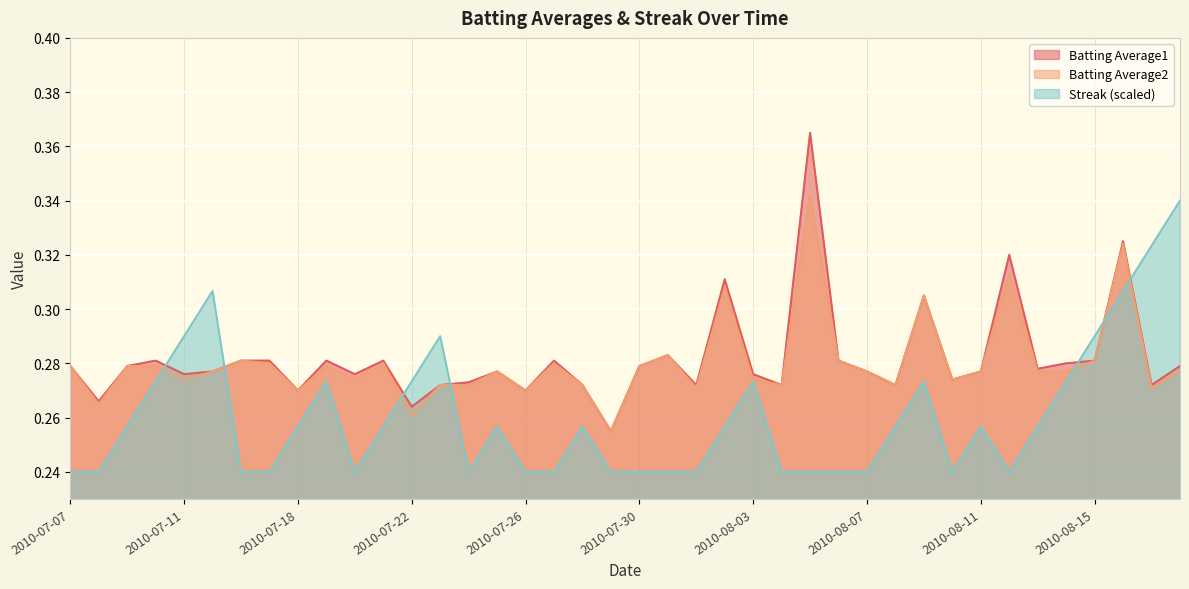

What position from the right is 2010-08-17?

2